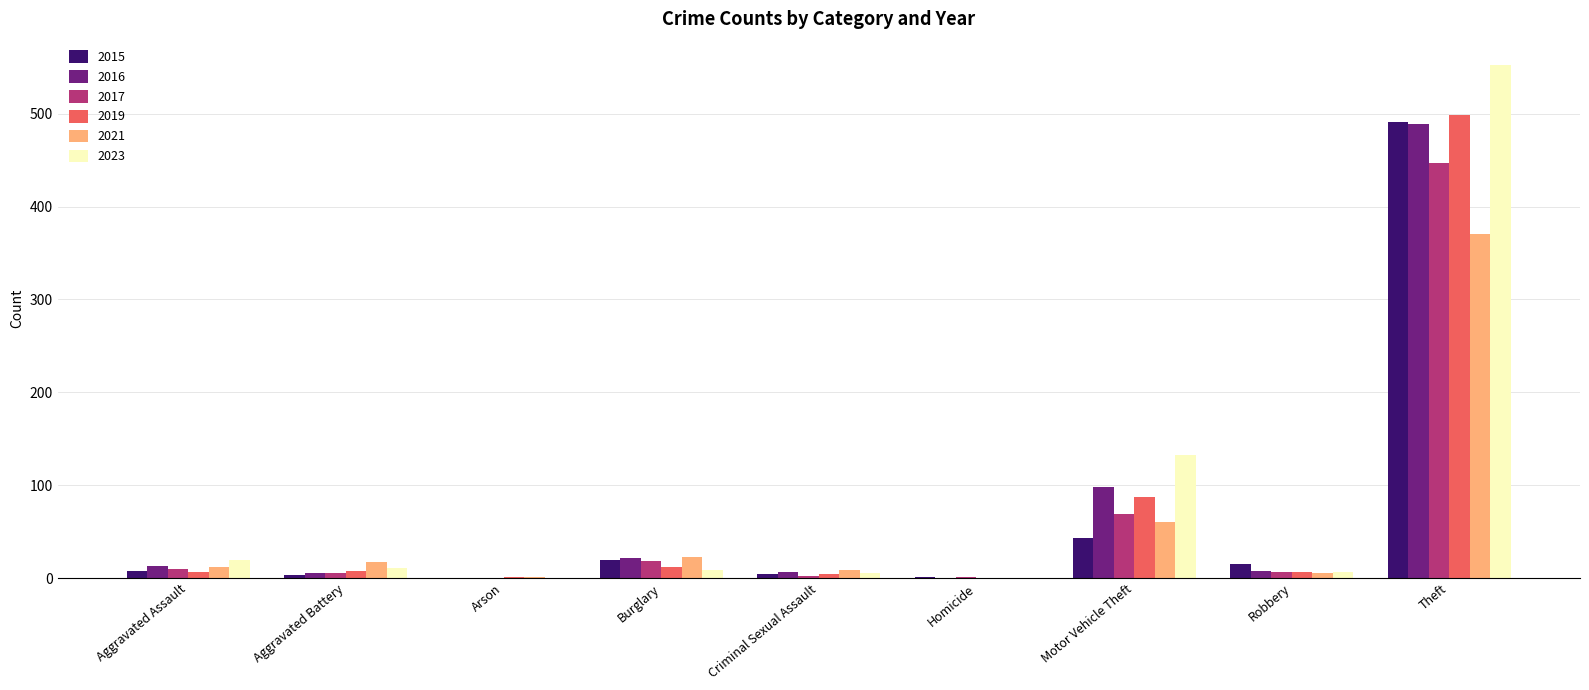

How many distinct data groups are displayed?

6